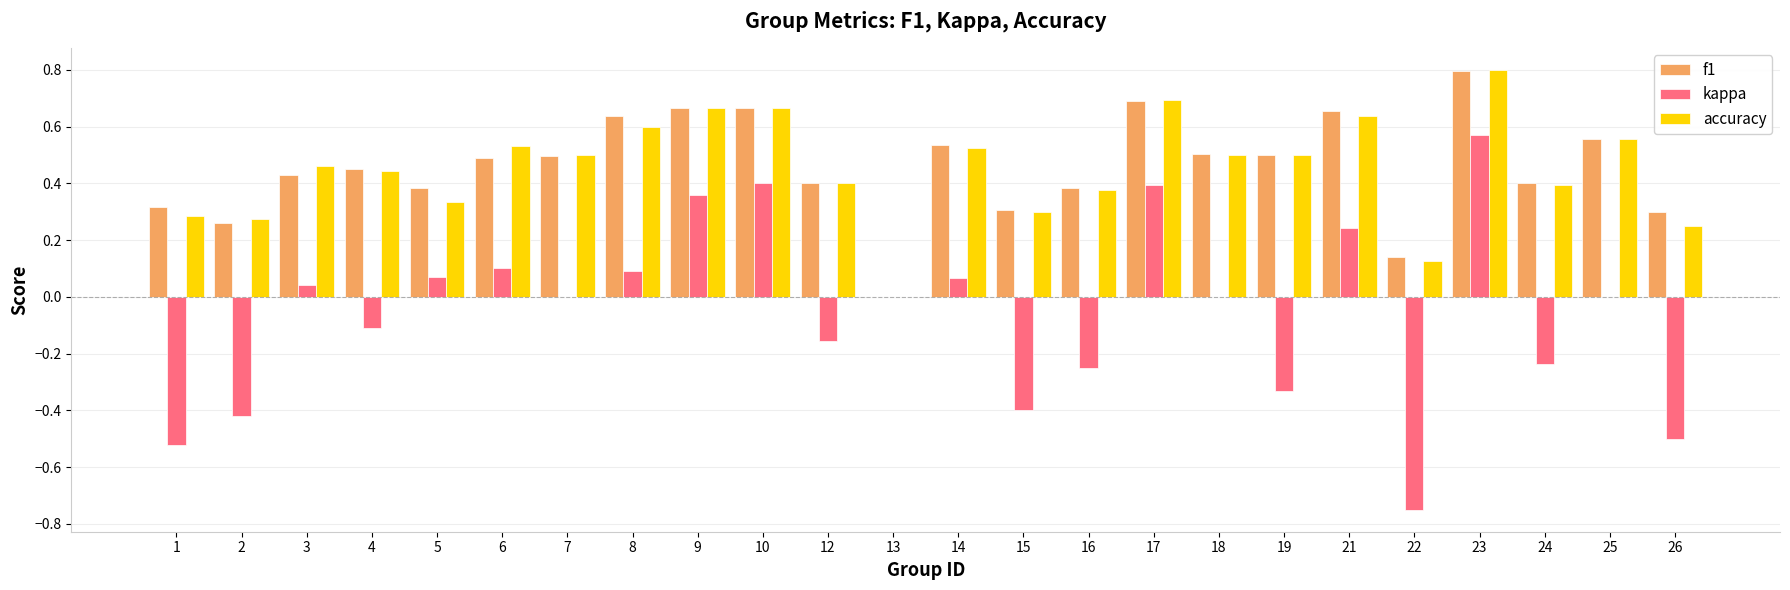

What is the sum of all accuracy values?

10.8